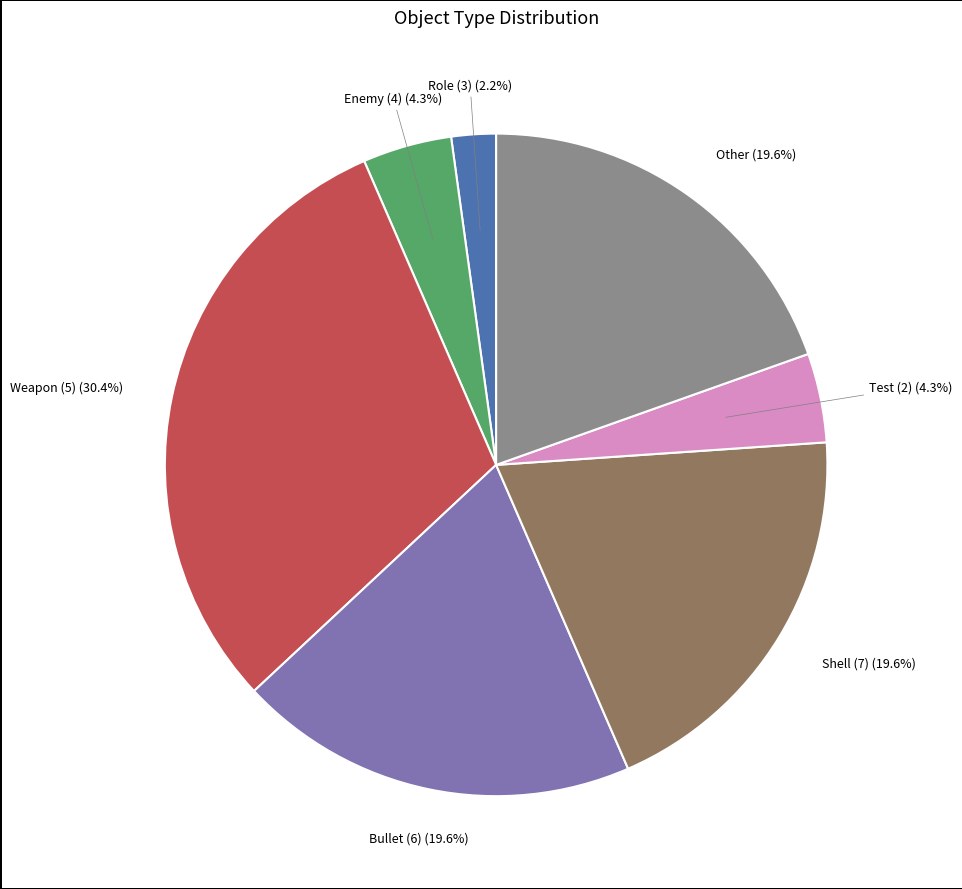

Count the number of slices in the pie.

7